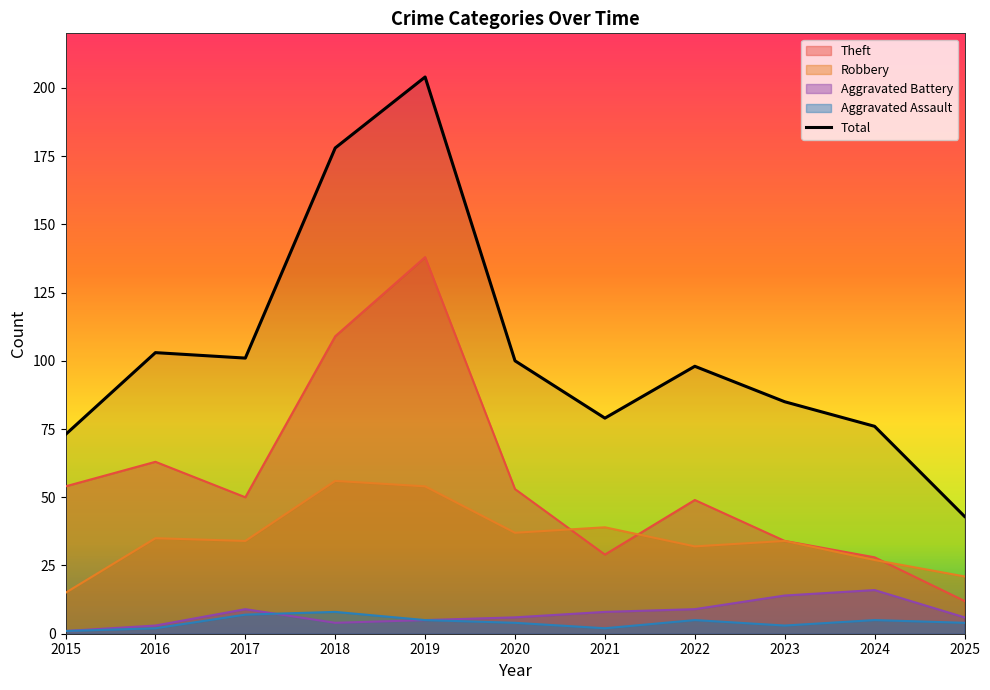

The Total series shows 85 at 2023. True or false?

True